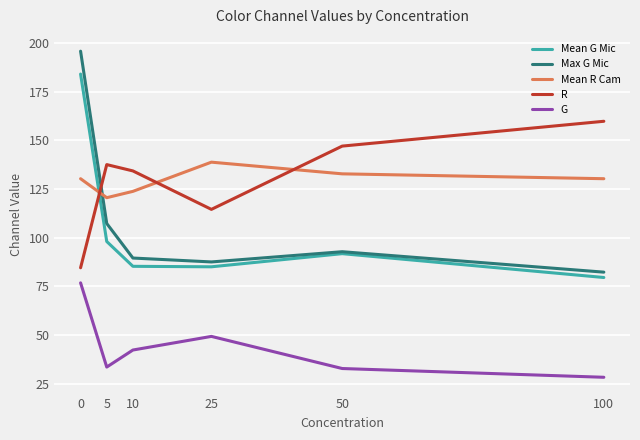

What is the highest value of the Max G Mic series?

195.8